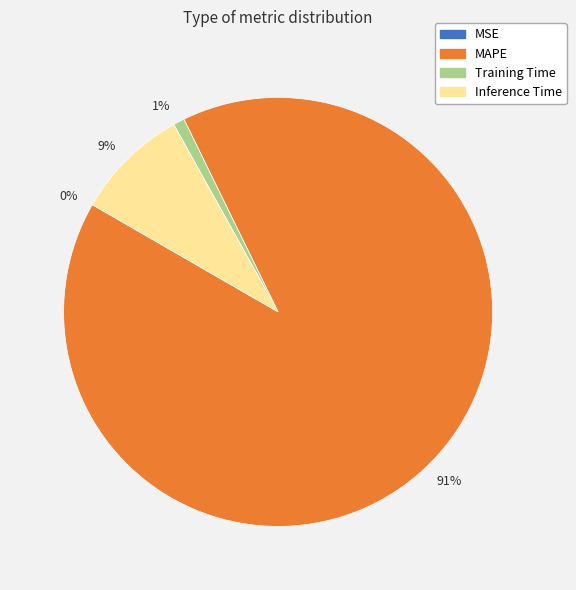

To the nearest percent, what is the average slice percentage?

25%